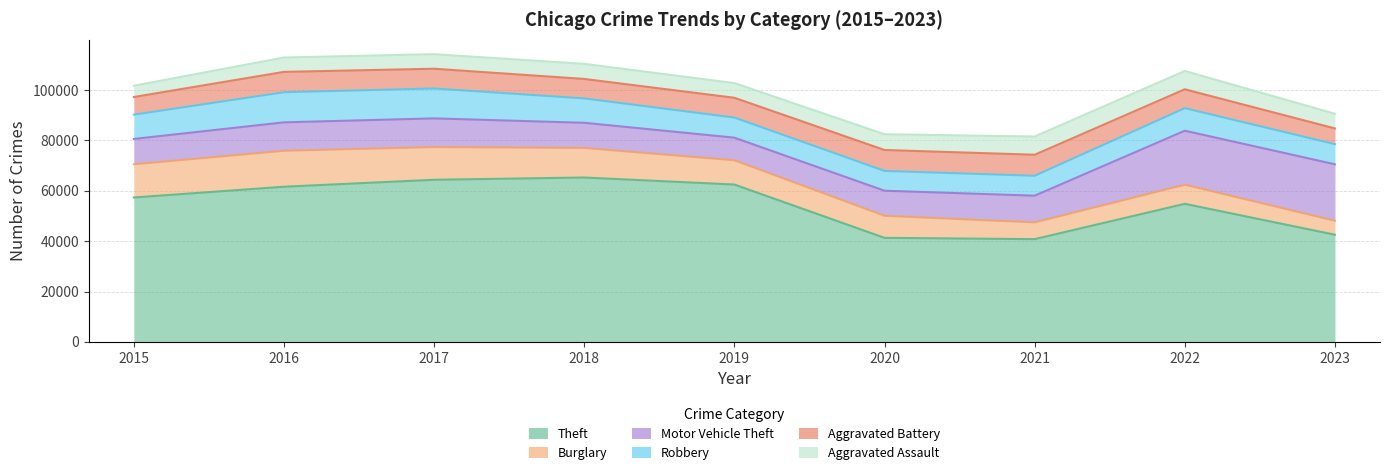

In Burglary, how many points are lower than both neighbors (excluding endpoints)?

1